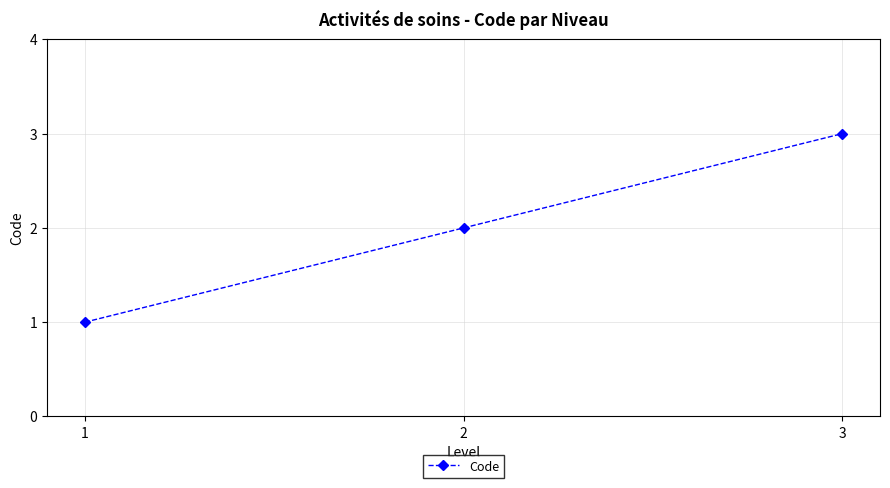

The value at 1 is 1. True or false?

True